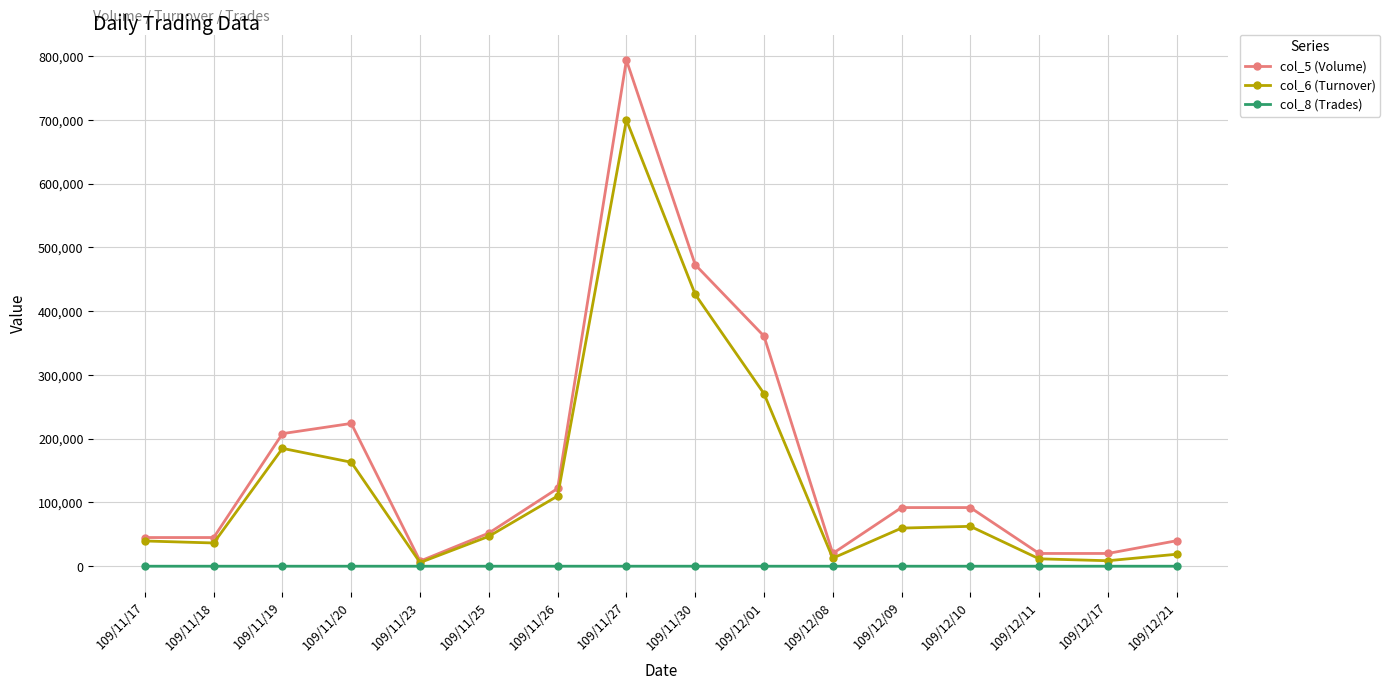

List the series in order of their peak value, highest first.

col_5 (Volume), col_6 (Turnover), col_8 (Trades)